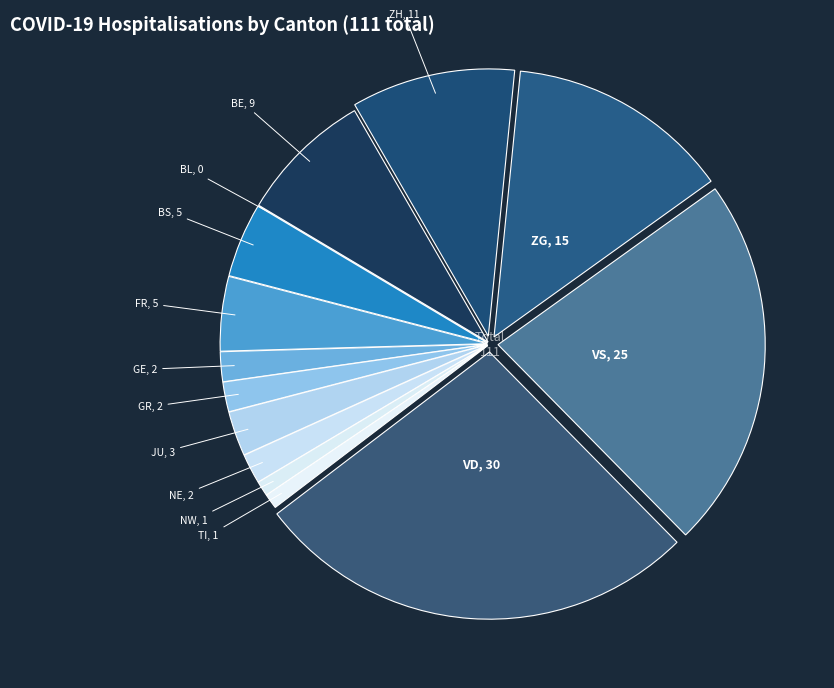

Rank the categories by value from lowest to highest.

BL, NW, TI, GE, GR, NE, JU, BS, FR, BE, ZH, ZG, VS, VD